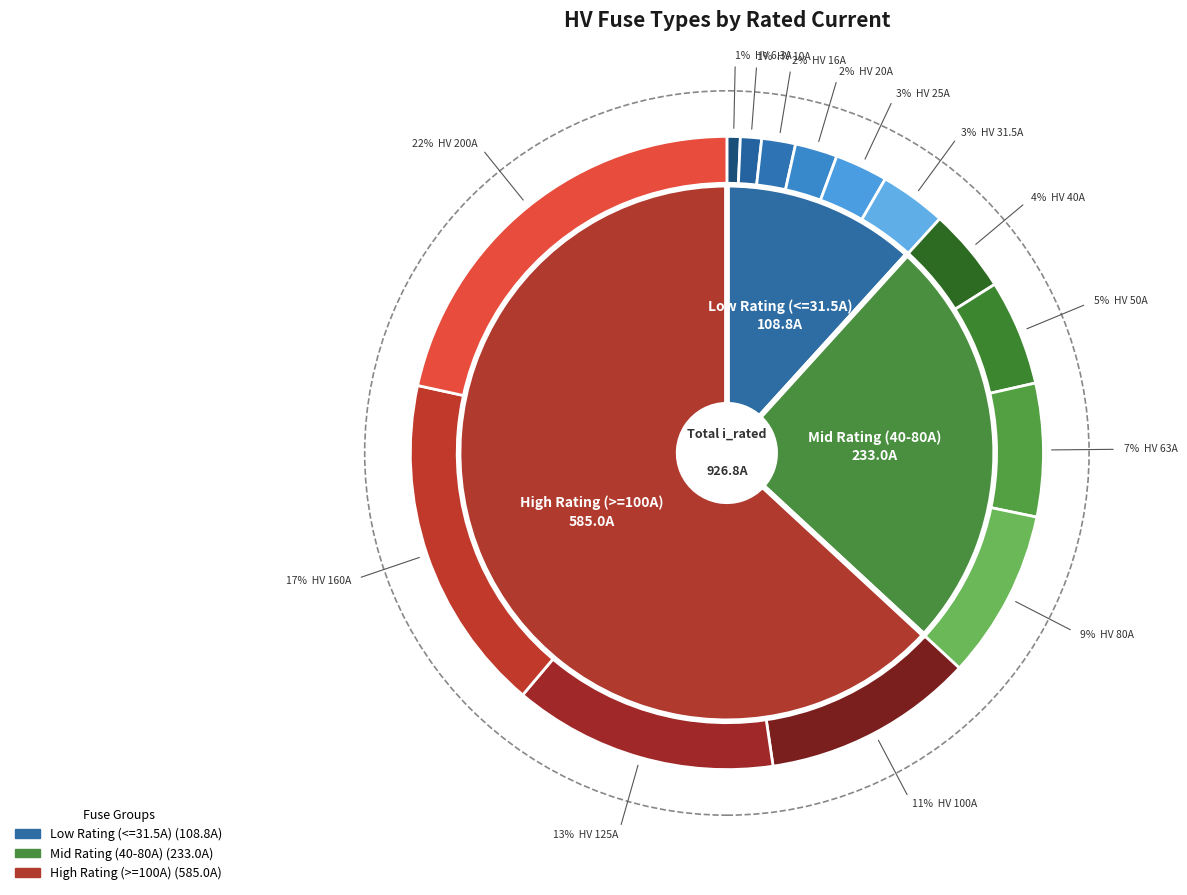

Count the number of slices in the pie.

14